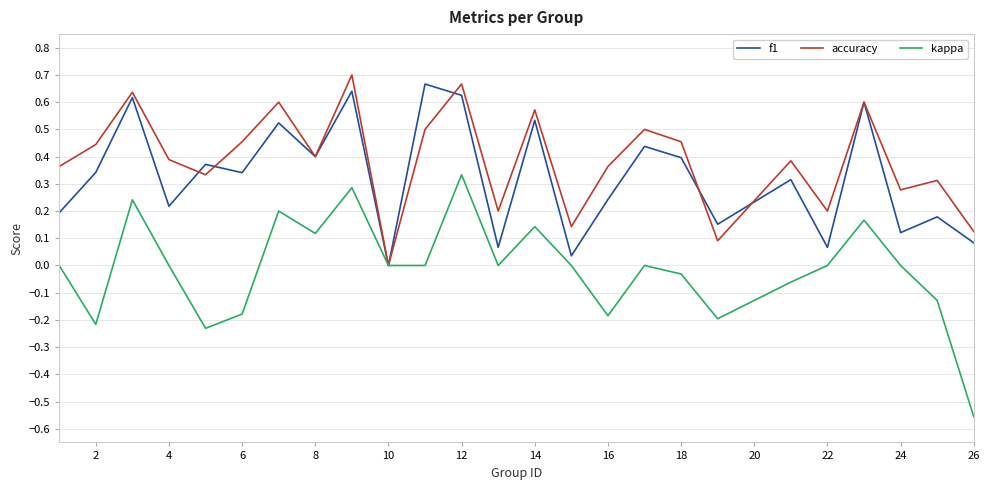

Does the chart display data point markers on the line(s)?

No